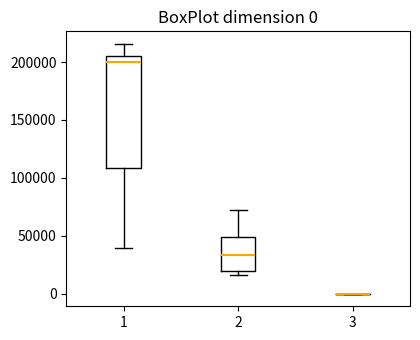

Which box is the tallest, from its lower edge to its upper edge?

1